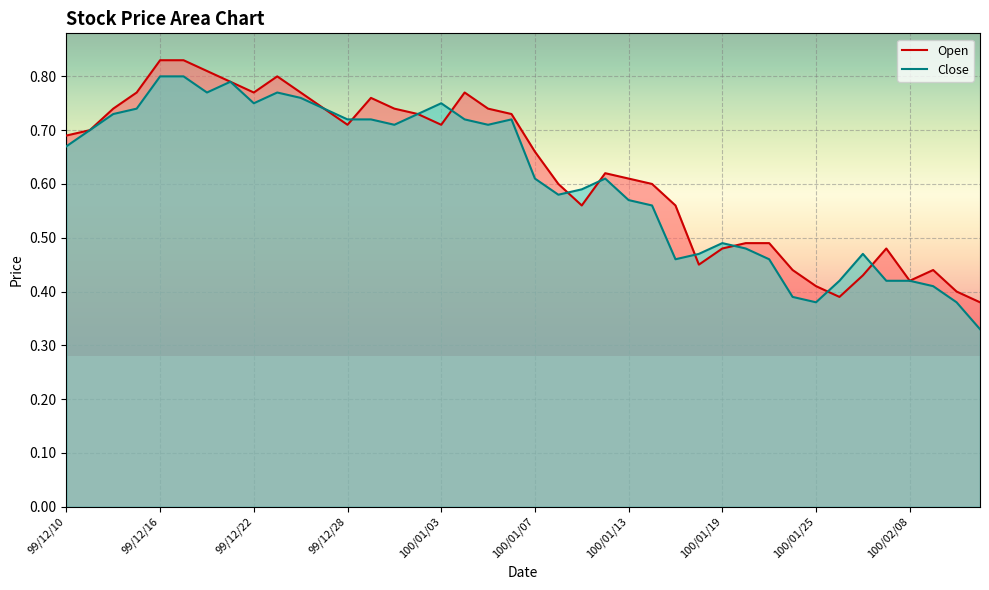

What is the sum of the Open values at 100/01/25 and 100/01/17?

1.0